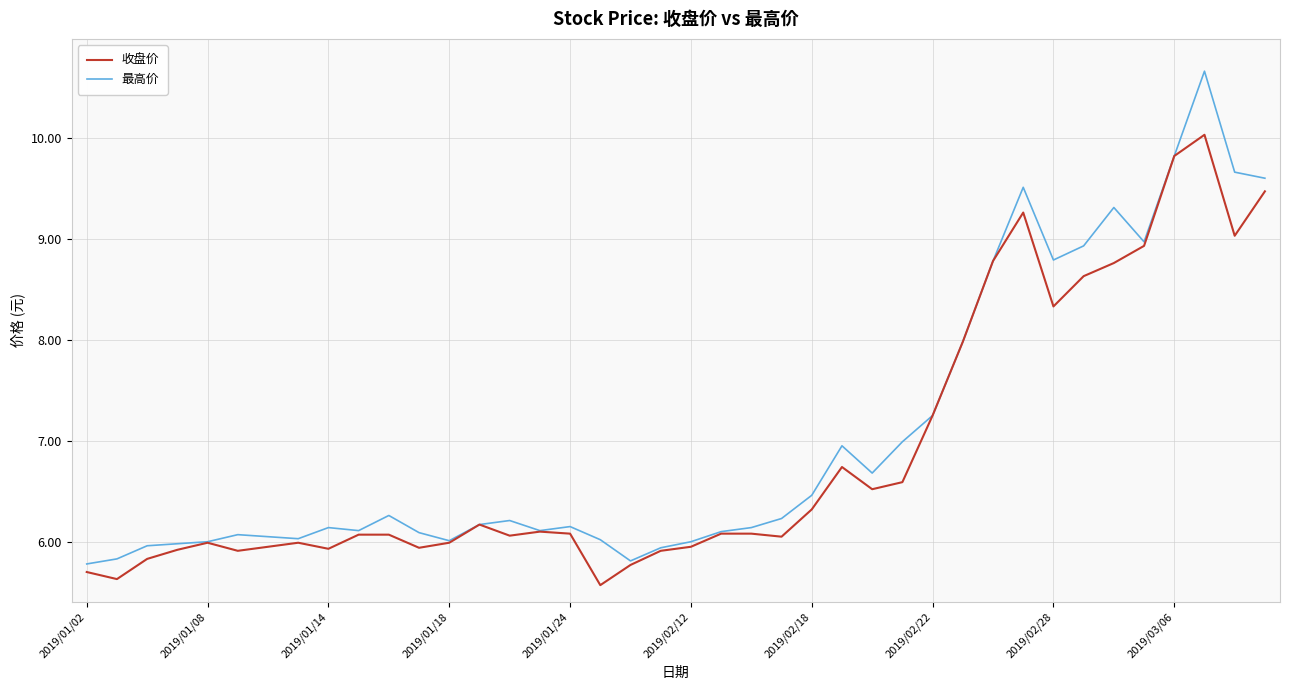

What is the maximum value for 最高价?

10.7